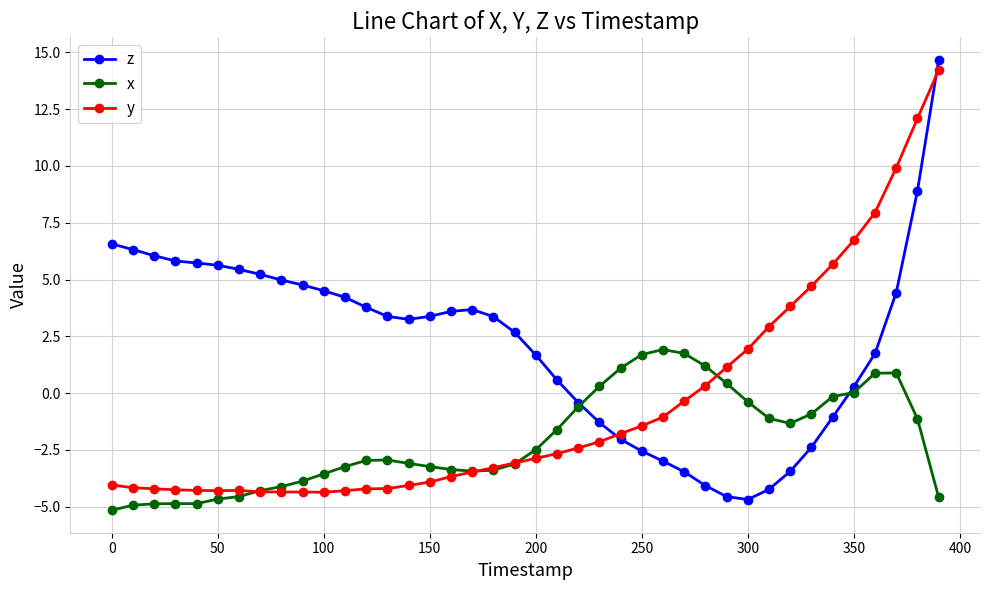

What is the maximum value shown in the chart?

14.7